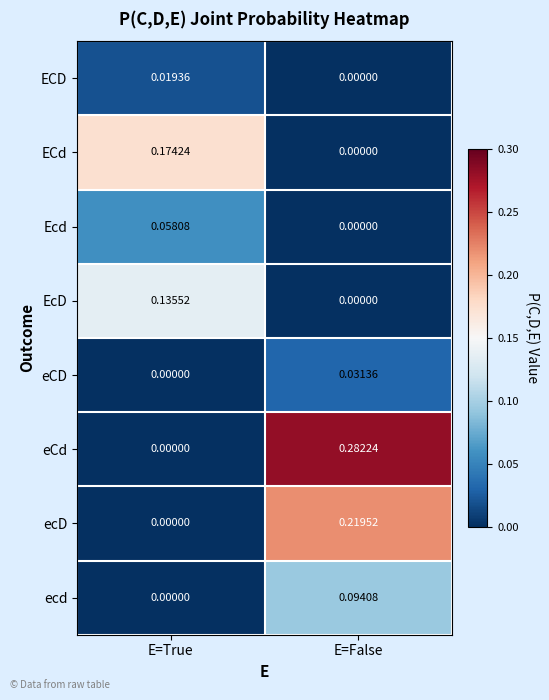

Is the value of eCd at E=False greater than the value of ECd at E=True?

Yes